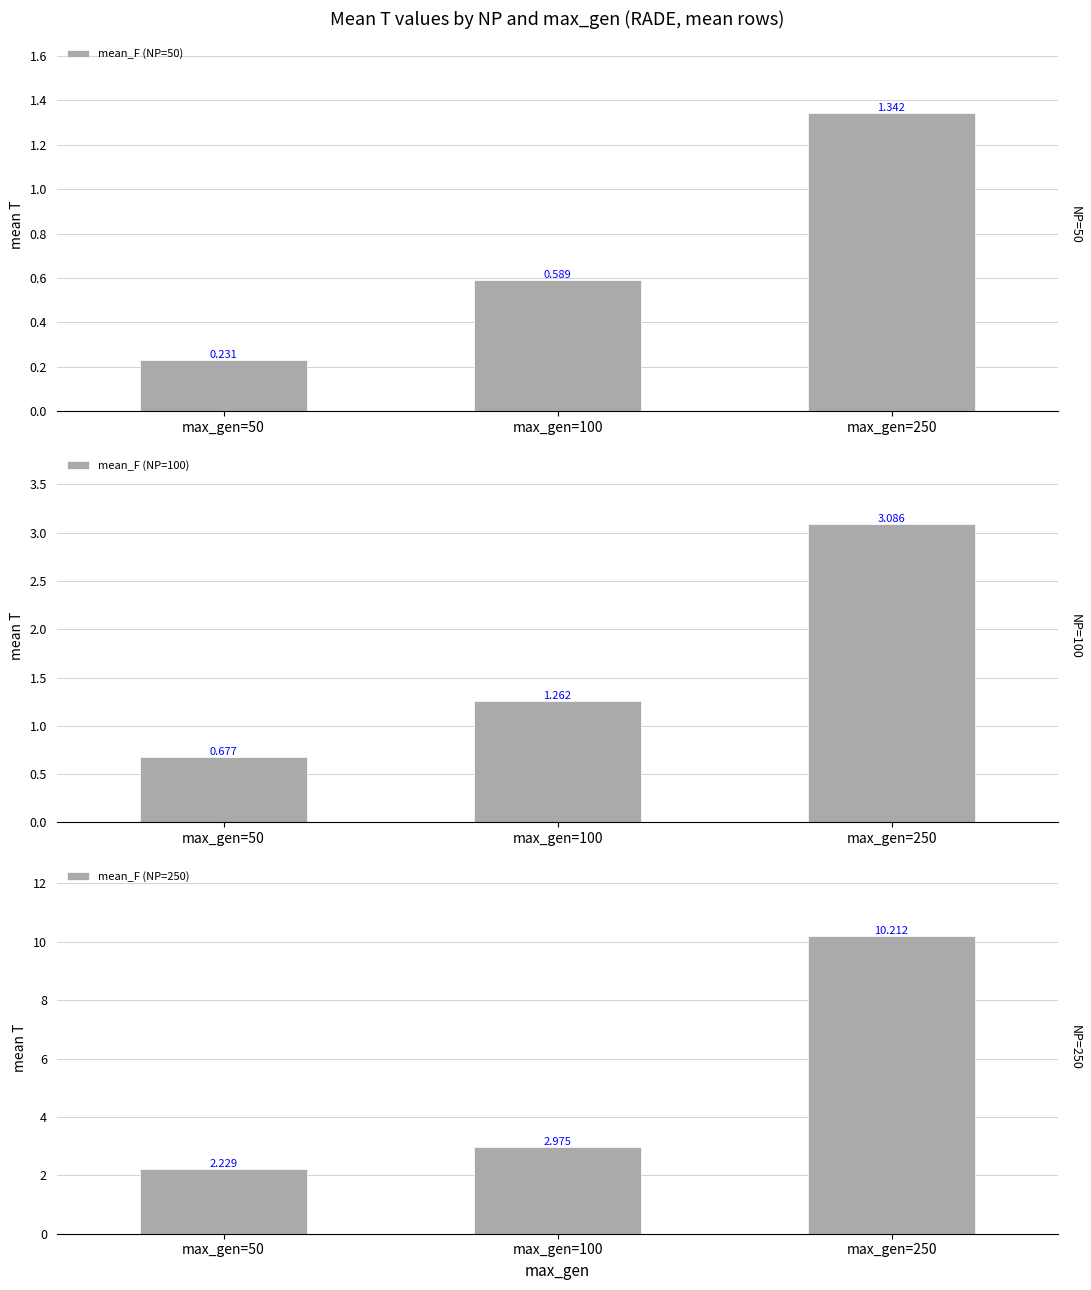

Rank the series at max_gen=100 from lowest to highest value.

mean_F (NP=50), mean_F (NP=100), mean_F (NP=250)